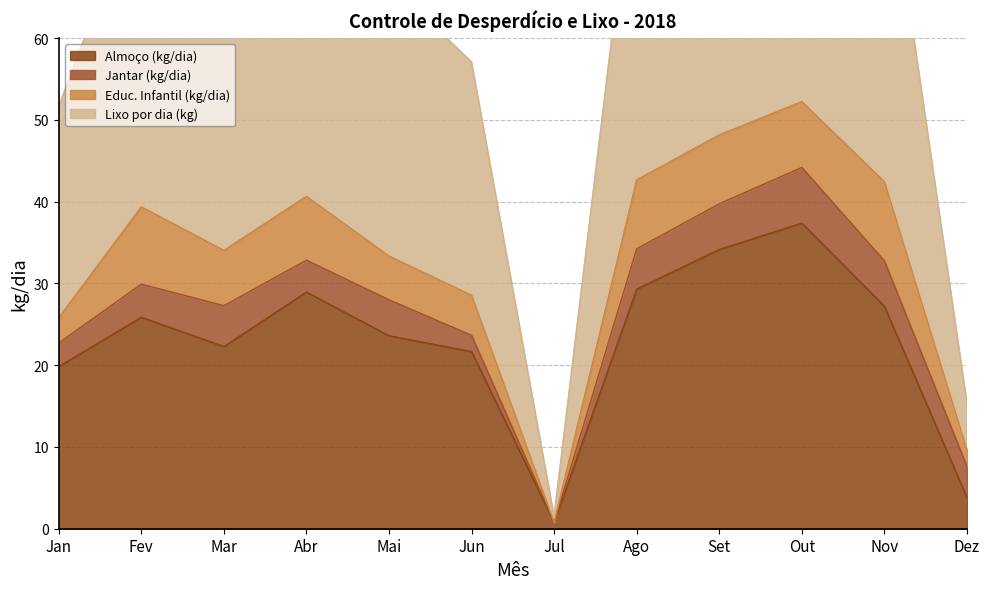

What is the average value of the Lixo por dia (kg) series?

65.9